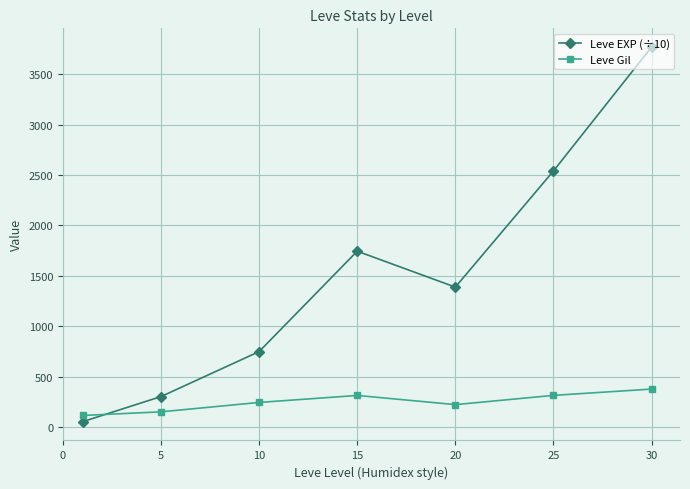

What is the sum of all Leve Gil values?

1725.6